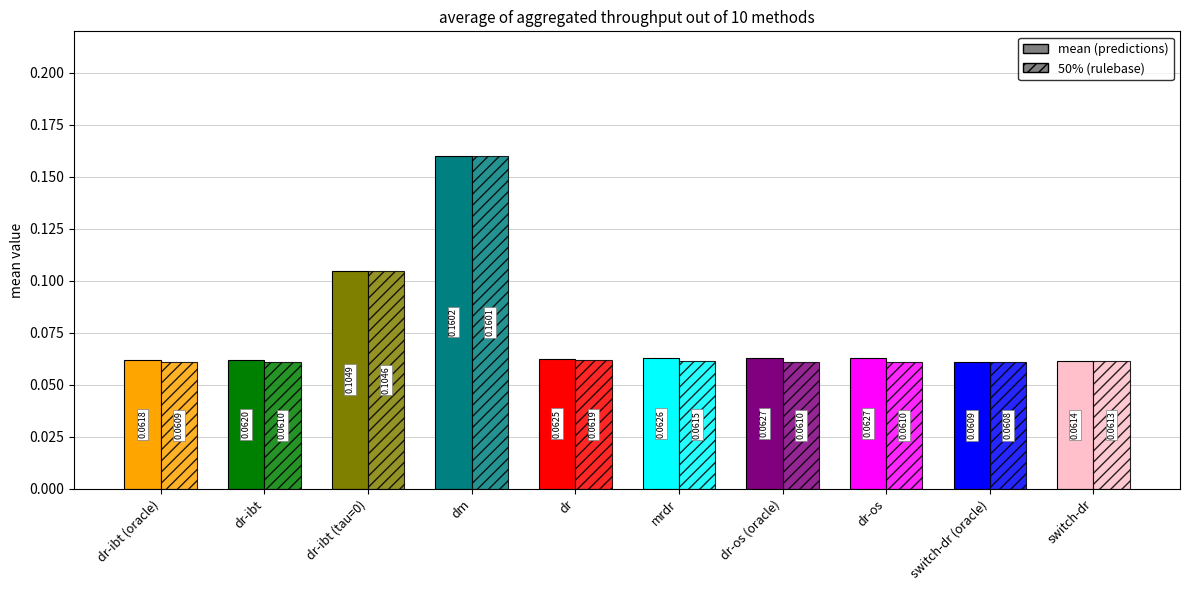

How many bars are there in each group?

2